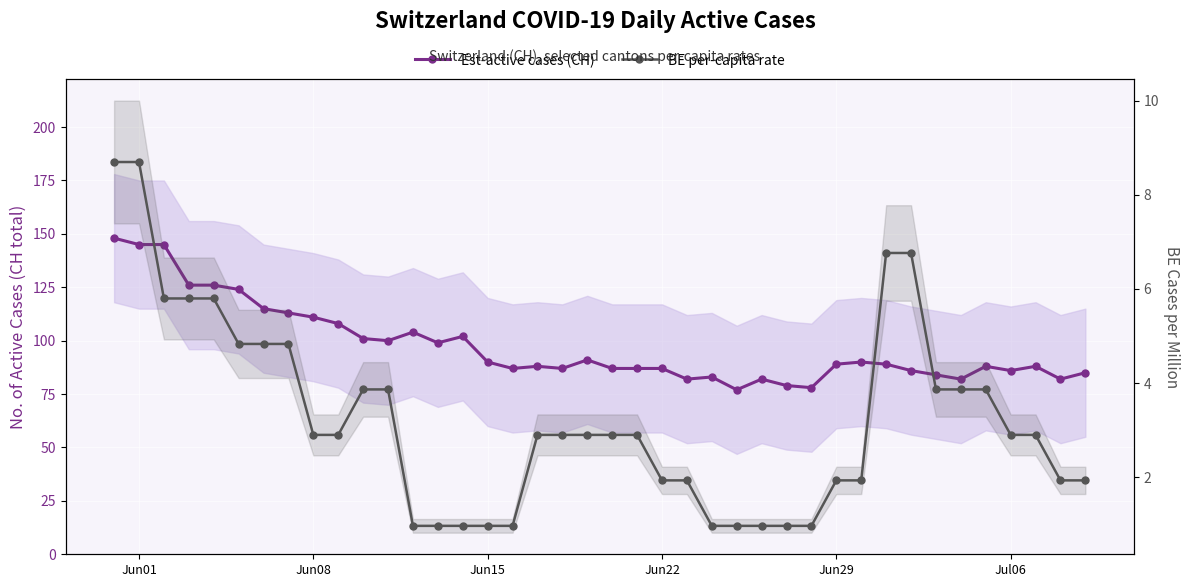

What is the difference between the maximum and minimum values in the BE per-capita rate series?

7.7